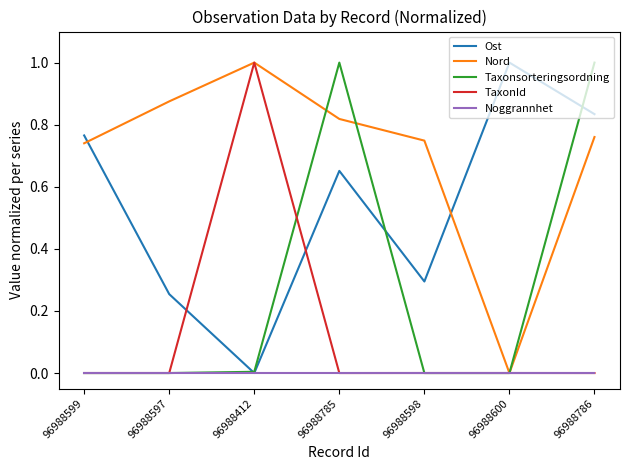

True or false: Nord has more than 1 points higher than both neighbors.

False